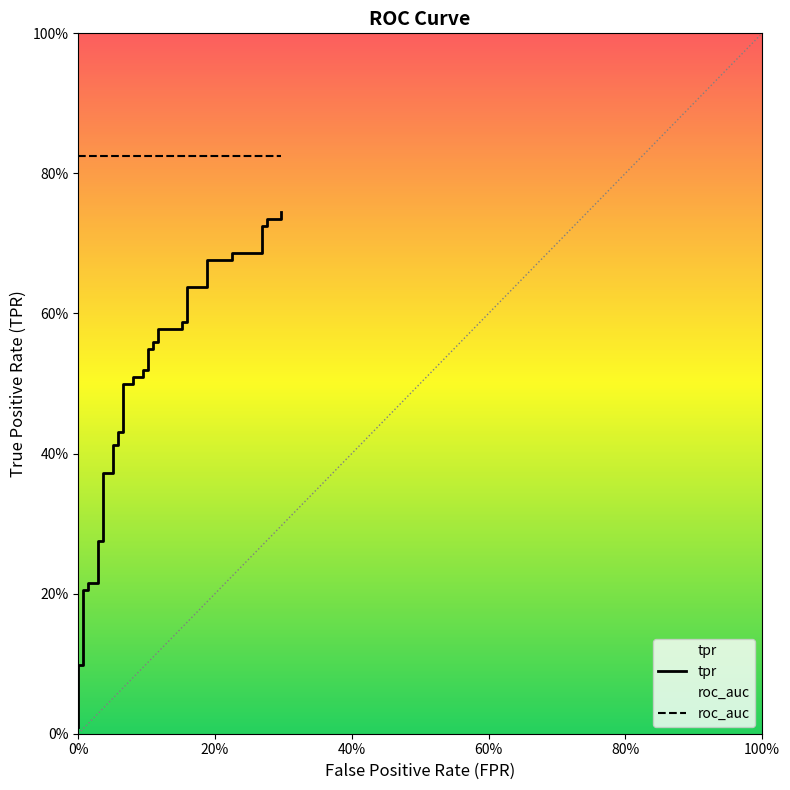

Is it true that the value at 0.05797101449275362 is 0.7?

False